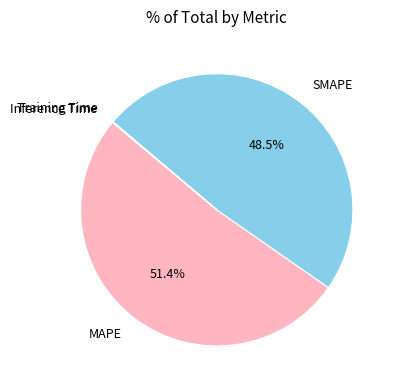

What is the largest slice in the pie chart?

MAPE